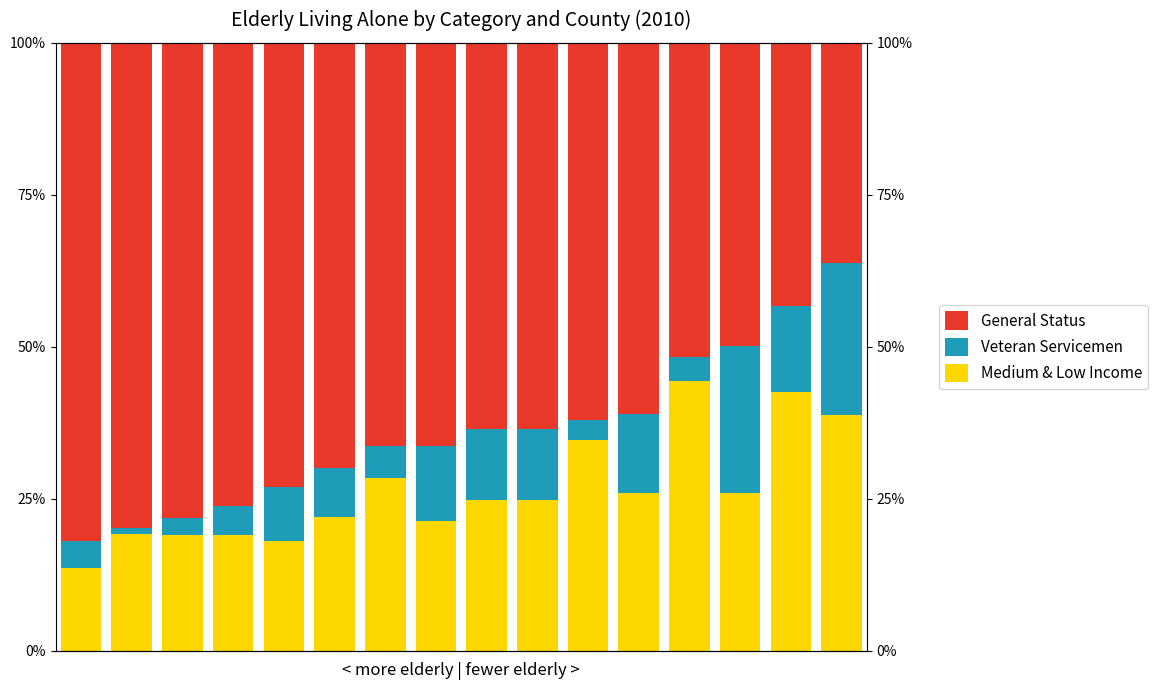

At 14, list the series in order from largest to smallest.

General Status, Medium & Low Income, Veteran Servicemen